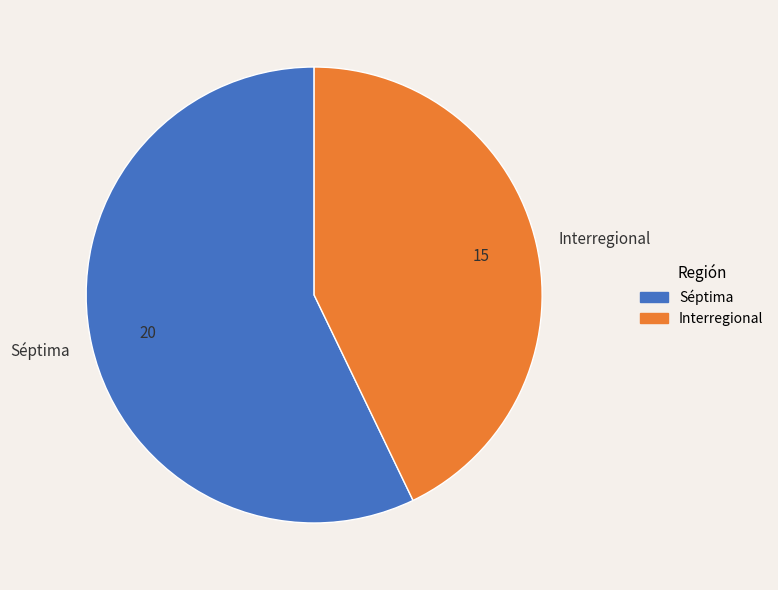

What is the largest slice in the pie chart?

Séptima